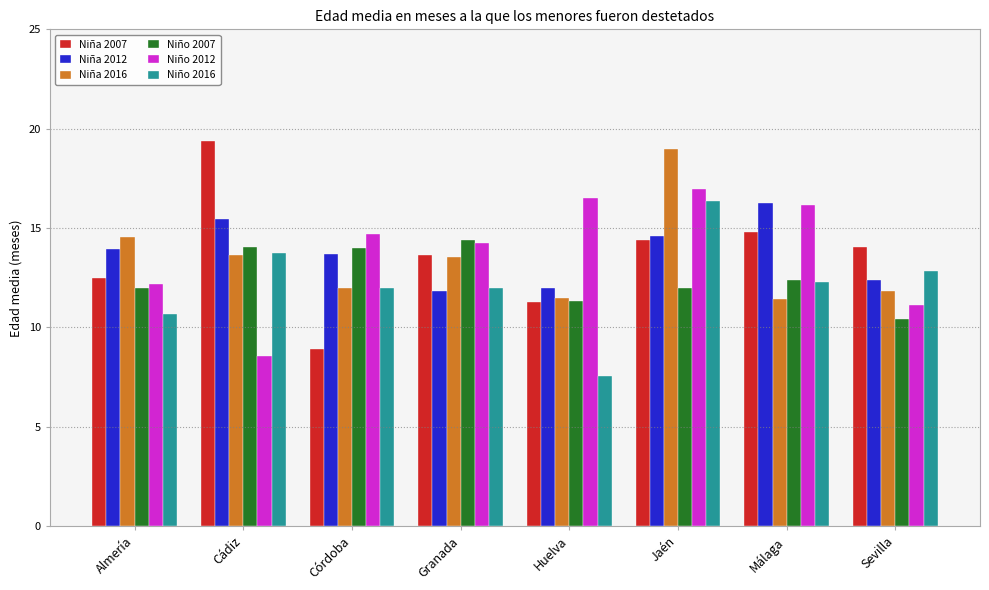

Does the chart contain stacked bars?

No